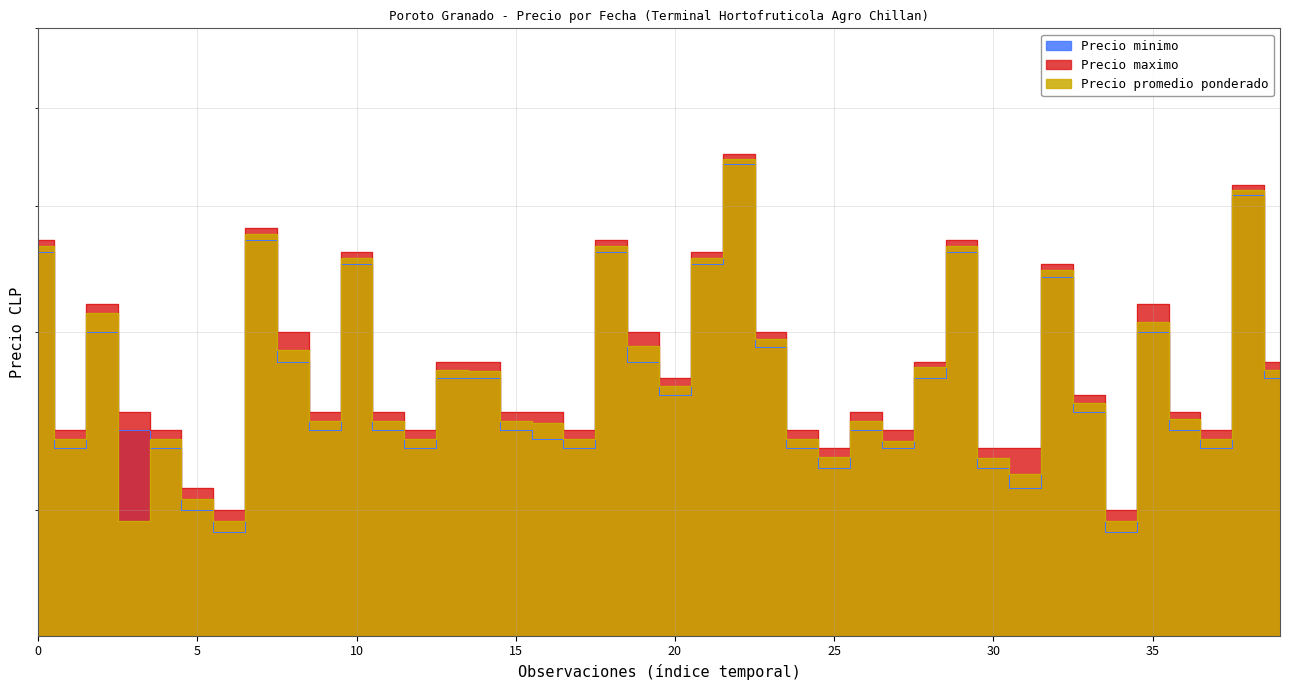

True or false: Precio maximo and Precio minimo intersect in this chart.

False